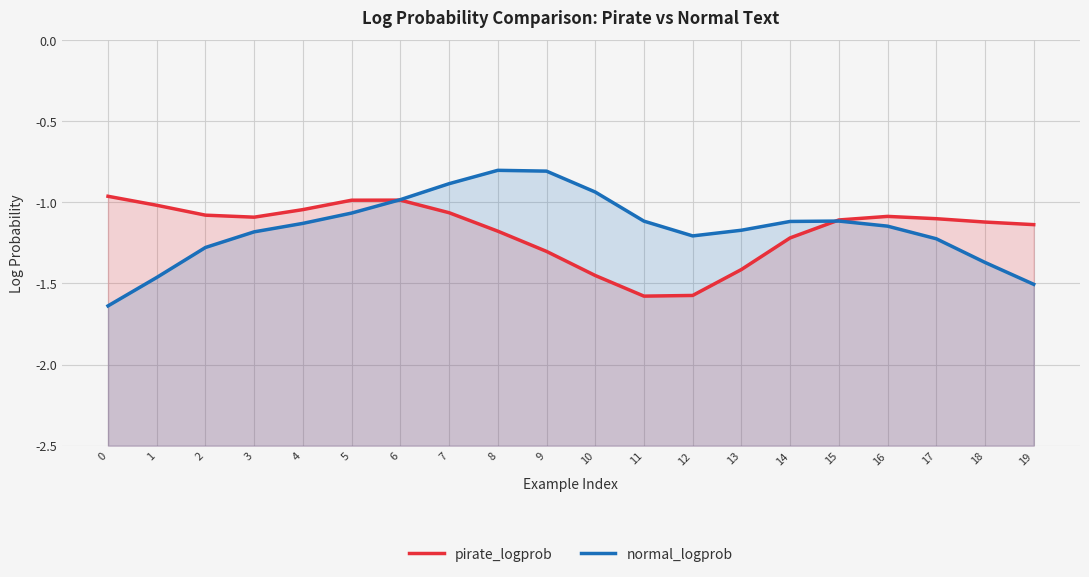

What is the maximum value for pirate_logprob?

-1.0